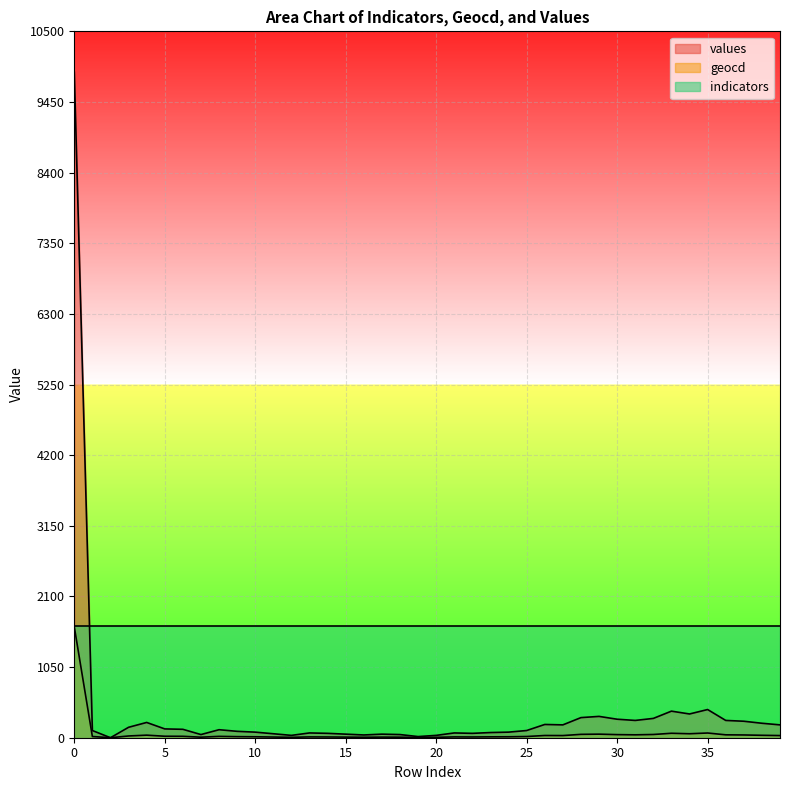

What is the value of the values point at the 18th from the left?

53